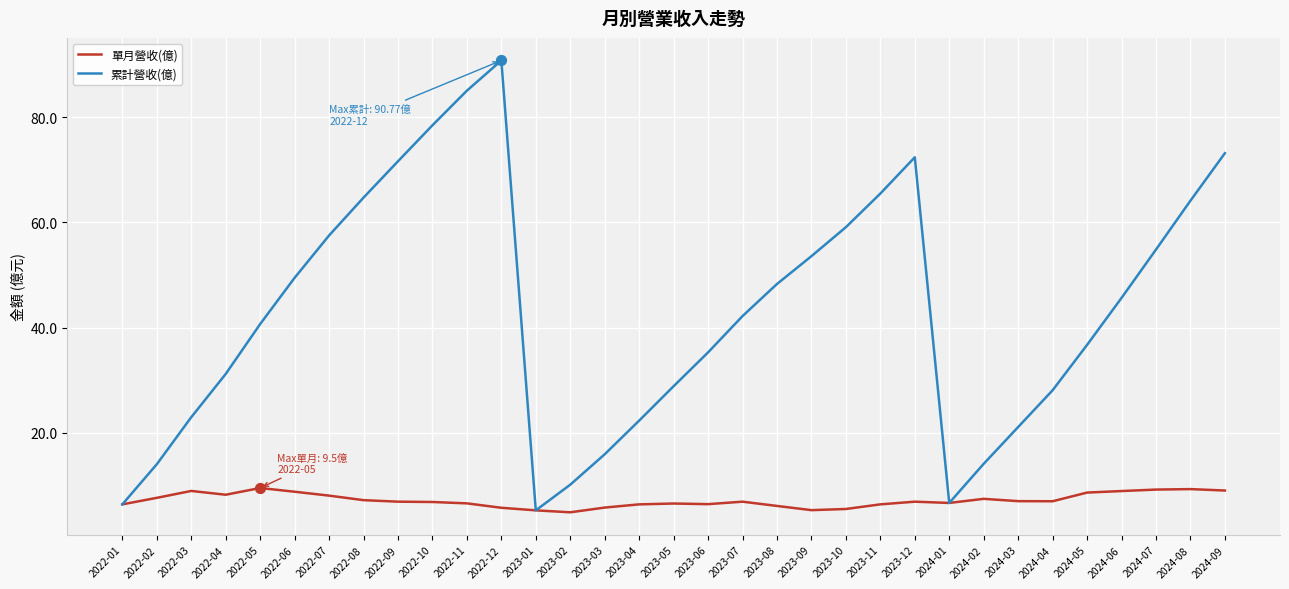

What are all the series names shown in the legend?

單月營收(億), 累計營收(億)